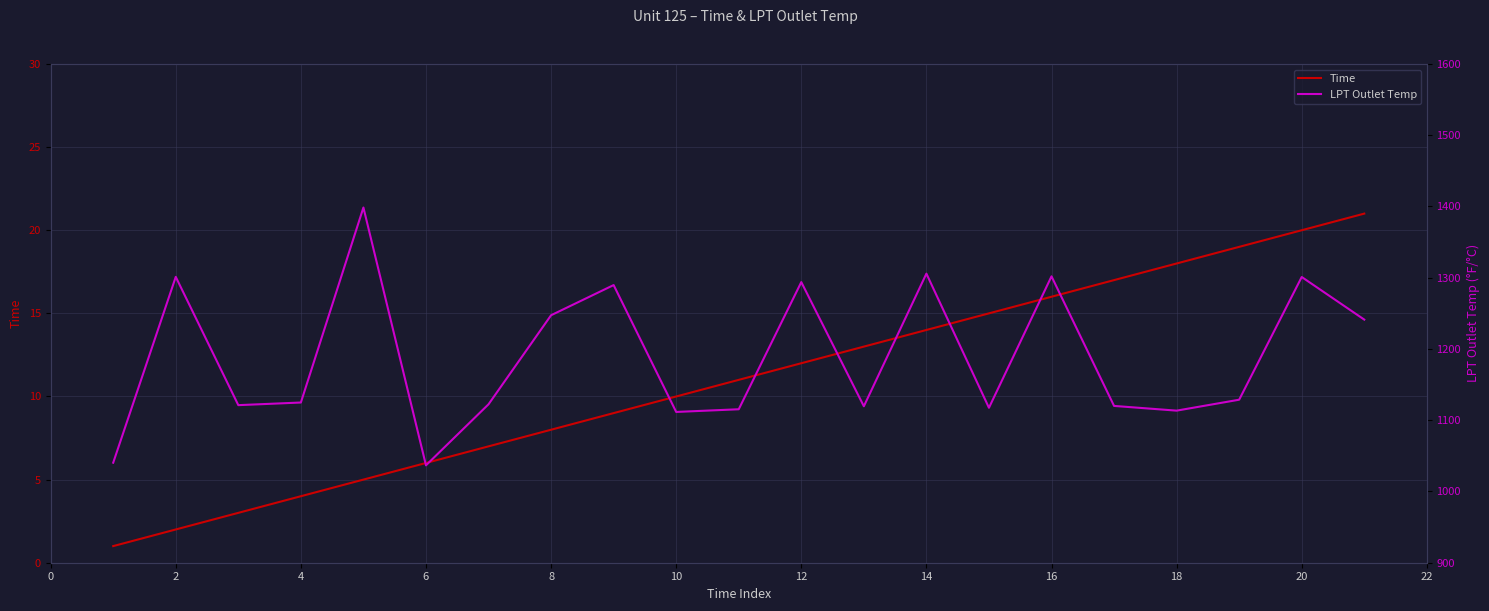

Reading left to right, transcribe all the data shown in this chart.

Time: 1.0	2.0	3.0	4.0	5.0	6.0	7.0	8.0	9.0	10.0	11.0	12.0	13.0	14.0	15.0	16.0	17.0	18.0	19.0	20.0	21.0
LPT Outlet Temp: 1040.4	1301.2	1121.2	1124.9	1398.6	1036.7	1122.4	1247.4	1289.7	1111.6	1115.4	1293.9	1119.6	1305.8	1117.5	1302.0	1120.1	1113.5	1128.8	1301.0	1241.2